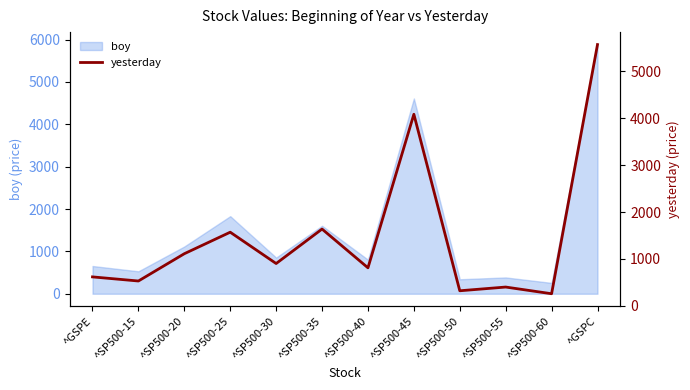

What is the sum of all values?

17813.0